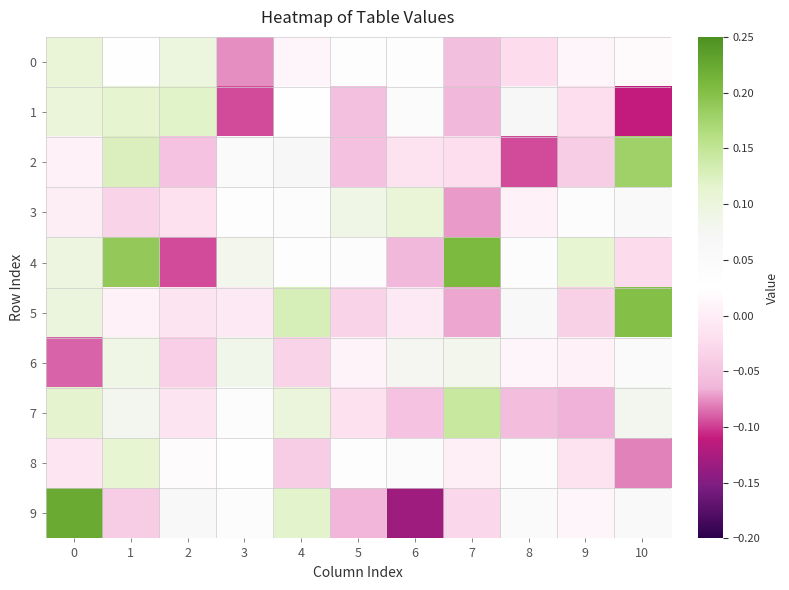

Reading left to right, what are all the values shown in this chart?

0: 0=0.1	1=0.0	2=0.1	3=-0.1	4=0.0	5=0.0	6=0.0	7=-0.1	8=-0.0	9=0.0	10=0.0
1: 0=0.1	1=0.1	2=0.1	3=-0.1	4=0.0	5=-0.1	6=0.0	7=-0.1	8=0.1	9=-0.0	10=-0.1
2: 0=0.0	1=0.1	2=-0.0	3=0.0	4=0.1	5=-0.1	6=-0.0	7=-0.0	8=-0.1	9=-0.0	10=0.2
3: 0=0.0	1=-0.0	2=-0.0	3=0.0	4=0.0	5=0.1	6=0.1	7=-0.1	8=0.0	9=0.0	10=0.1
4: 0=0.1	1=0.2	2=-0.1	3=0.1	4=0.0	5=0.0	6=-0.1	7=0.2	8=0.0	9=0.1	10=-0.0
5: 0=0.1	1=0.0	2=-0.0	3=-0.0	4=0.1	5=-0.0	6=-0.0	7=-0.1	8=0.1	9=-0.0	10=0.2
6: 0=-0.1	1=0.1	2=-0.0	3=0.1	4=-0.0	5=0.0	6=0.1	7=0.1	8=0.0	9=0.0	10=0.0
7: 0=0.1	1=0.1	2=-0.0	3=0.0	4=0.1	5=-0.0	6=-0.0	7=0.1	8=-0.1	9=-0.1	10=0.1
8: 0=-0.0	1=0.1	2=0.0	3=0.0	4=-0.0	5=0.0	6=0.0	7=0.0	8=0.0	9=-0.0	10=-0.1
9: 0=0.2	1=-0.0	2=0.1	3=0.0	4=0.1	5=-0.1	6=-0.1	7=-0.0	8=0.1	9=0.0	10=0.1